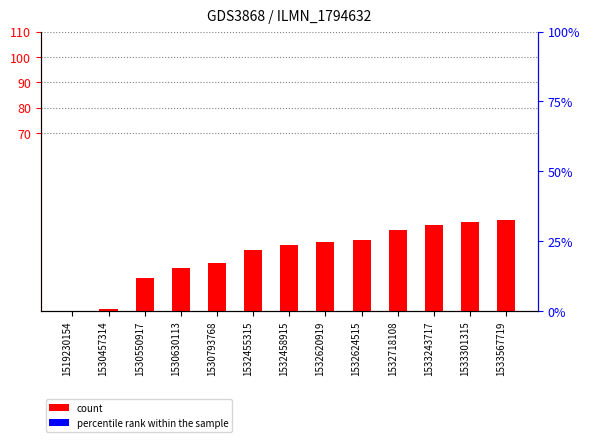

Which series has the widest spread of values?

count